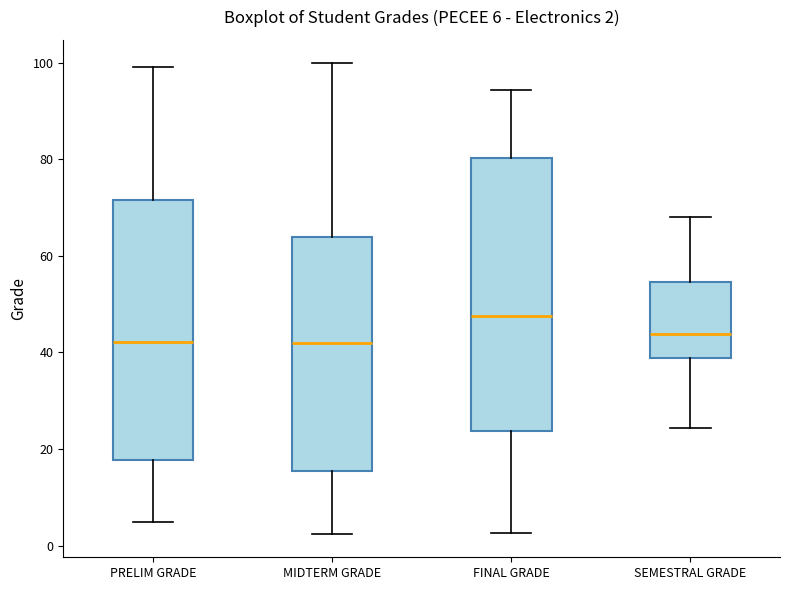

Which box's median line is the highest?

FINAL GRADE